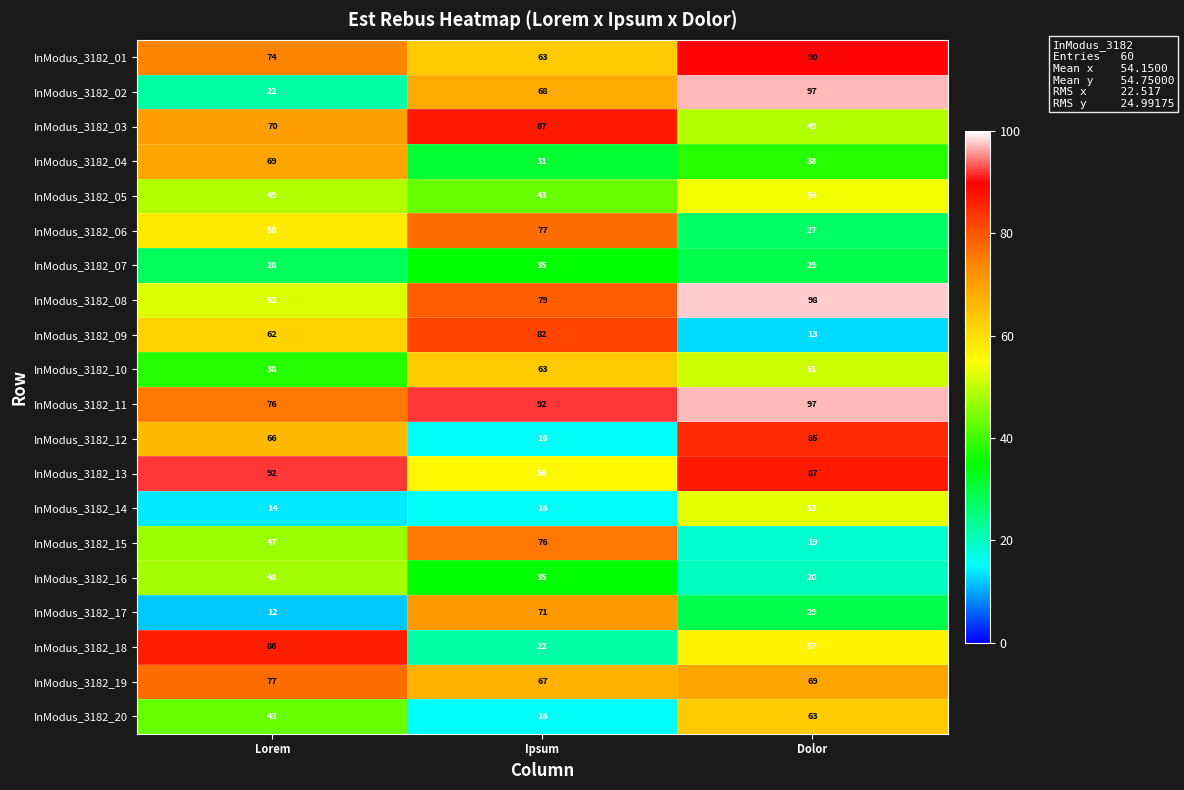

What value does the InModus_3182_12 series have at Ipsum?

16